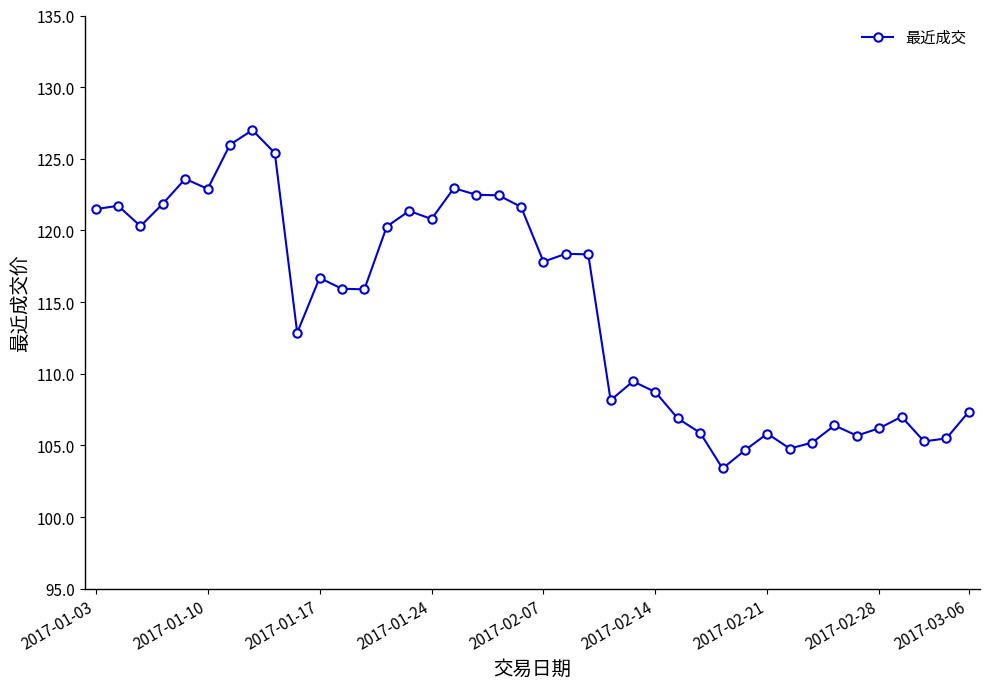

What is the value of the 38th point from the left?

105.3